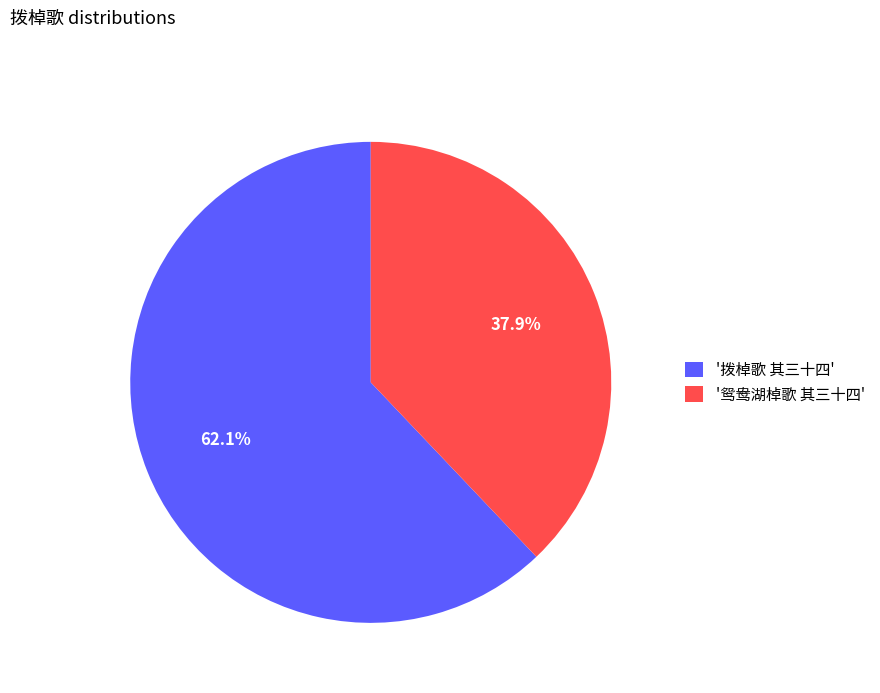

How many slices are in this pie chart?

2